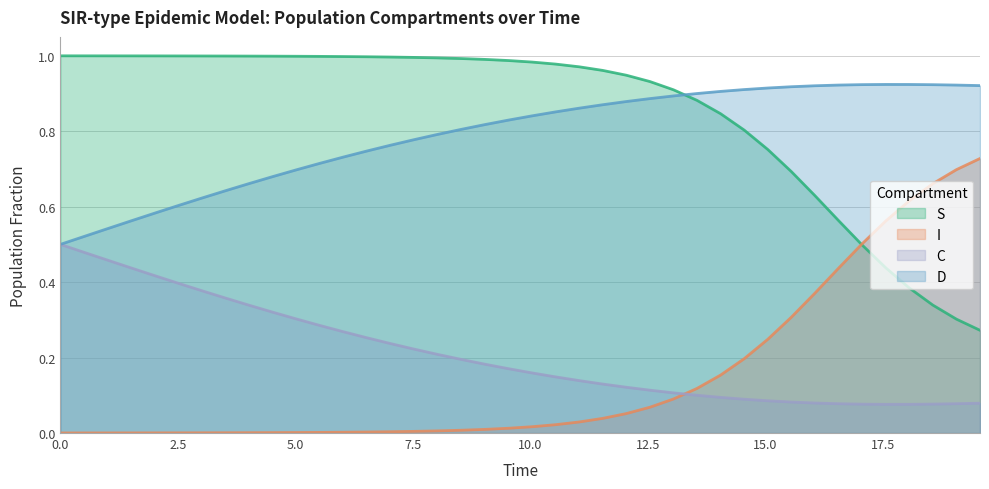

Count the number of data series in this chart.

4